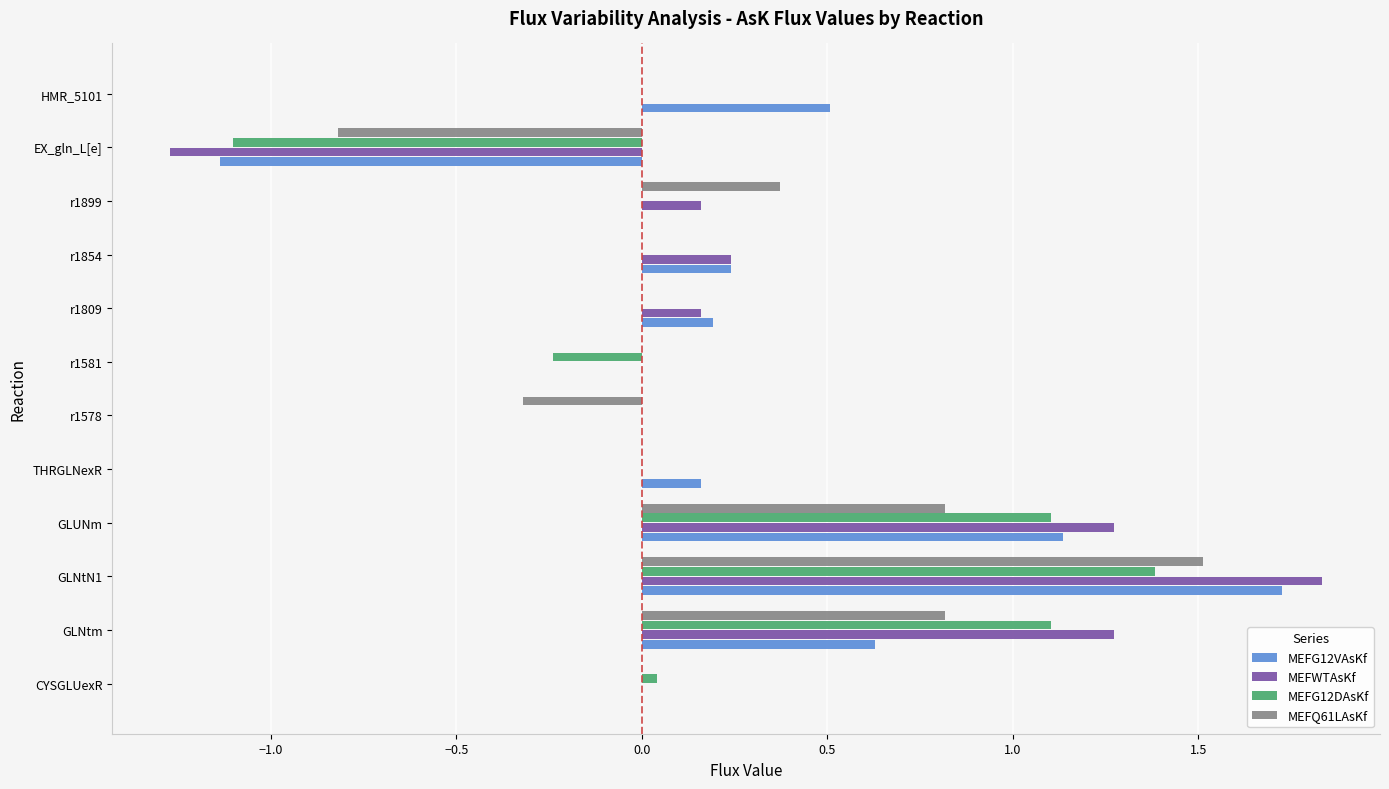

At which category is the sum across all series the highest?

GLNtN1